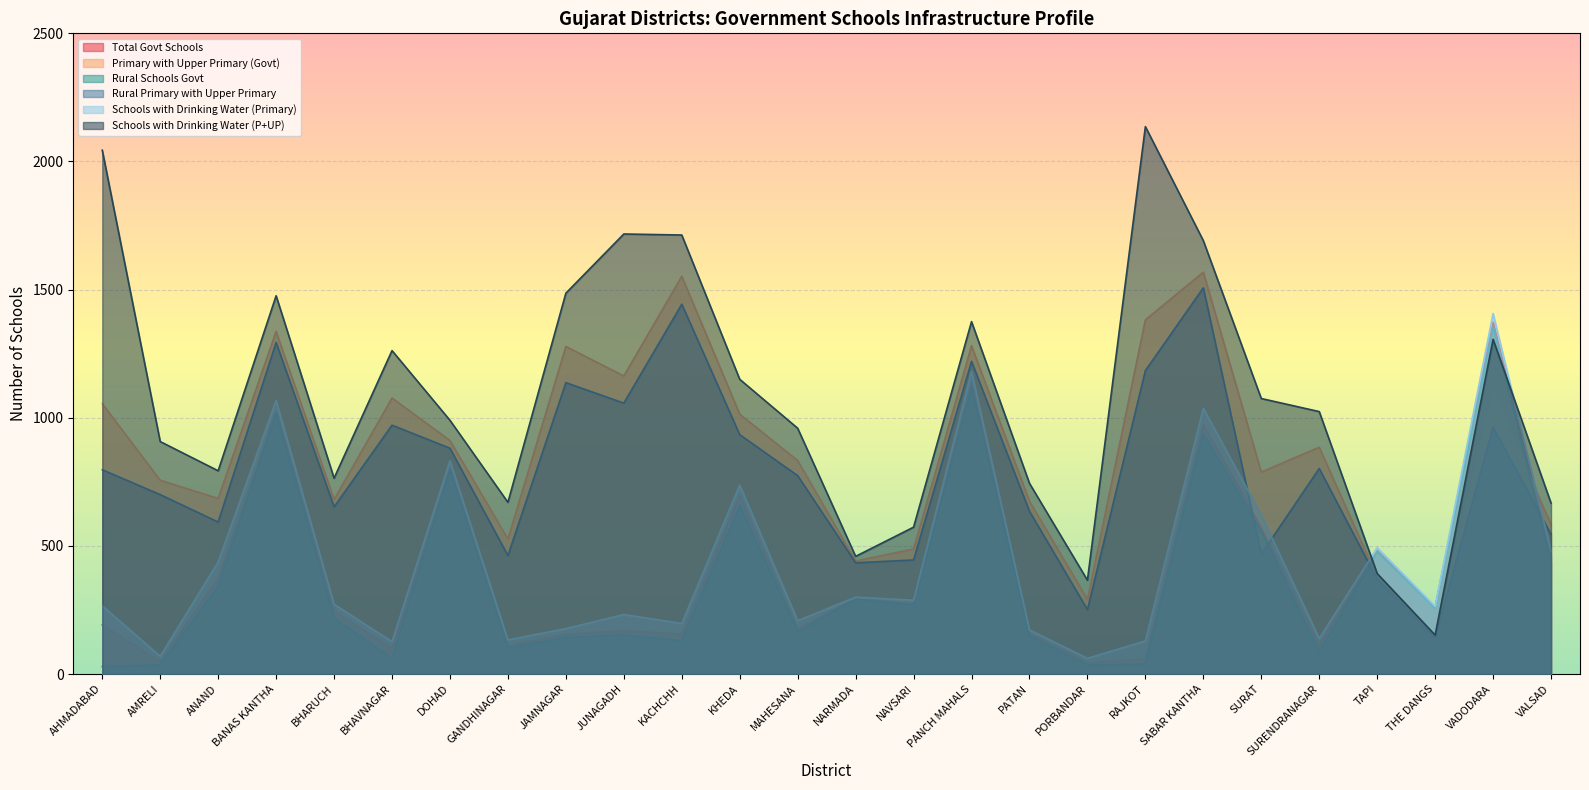

Rank the series by their maximum value, from lowest to highest.

Rural Schools Govt, Total Govt Schools, Schools with Drinking Water (Primary), Rural Primary with Upper Primary, Primary with Upper Primary (Govt), Schools with Drinking Water (P+UP)